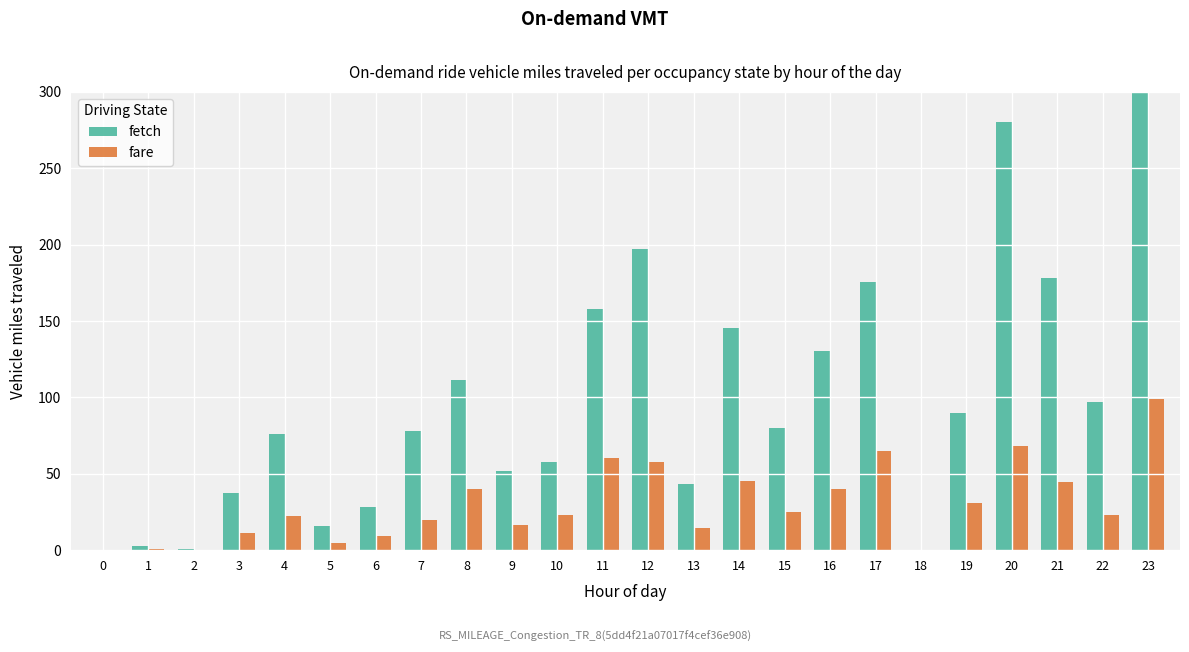

Rank the categories by fetch value from highest to lowest.

23, 20, 12, 21, 17, 11, 14, 16, 8, 22, 19, 15, 7, 4, 10, 9, 13, 3, 6, 5, 1, 2, 0, 18